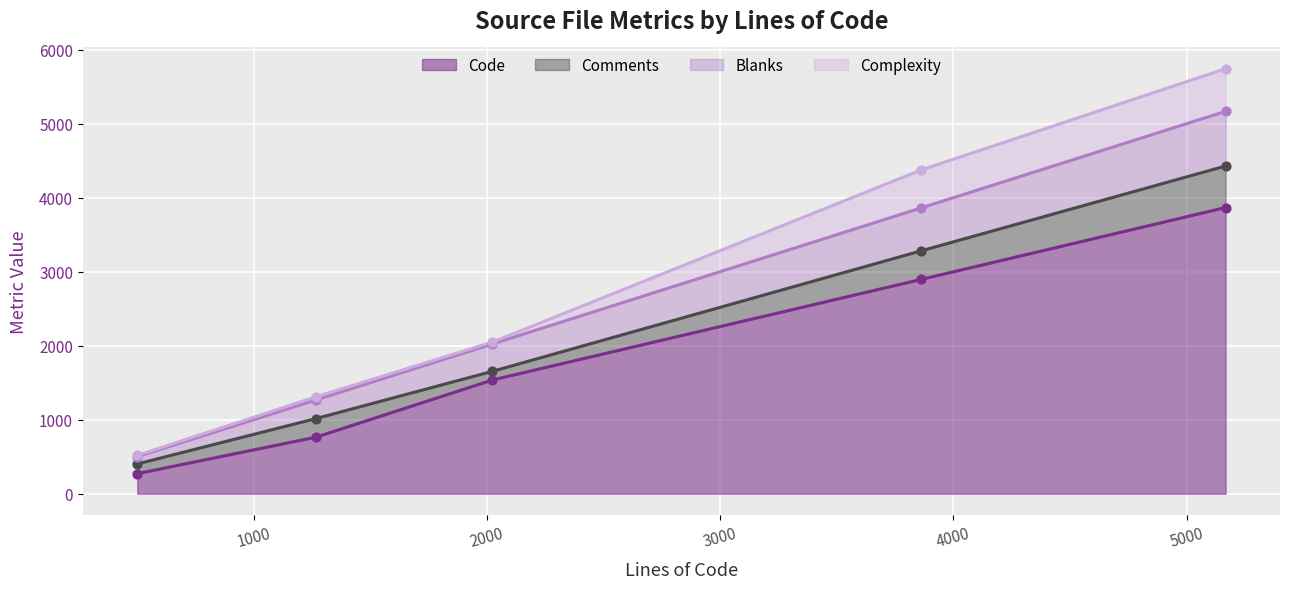

What is the total value across all series at layout.c++?

4374